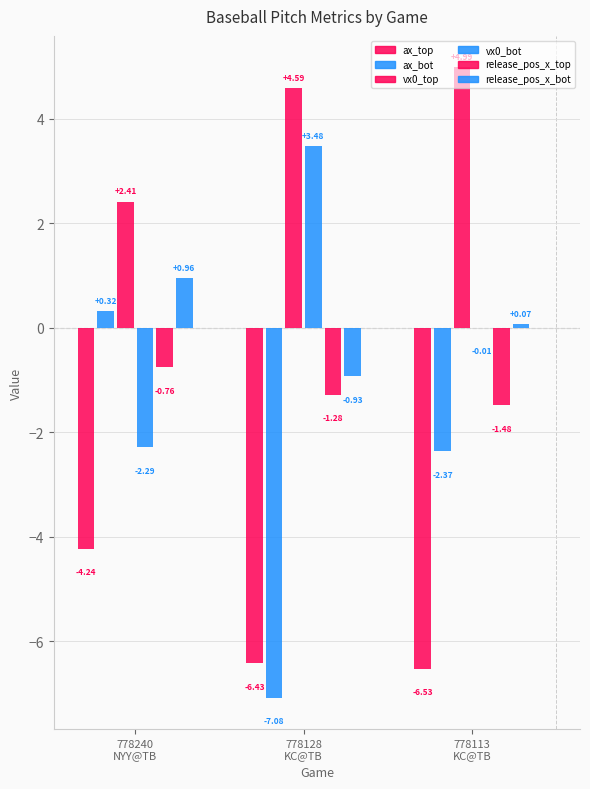

Does the chart contain stacked bars?

No